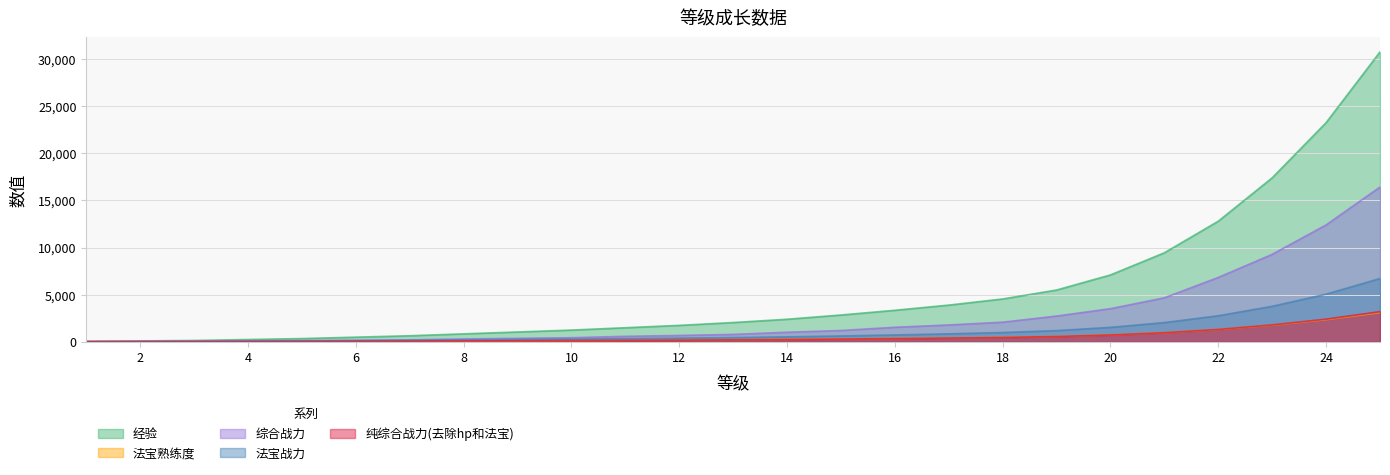

True or false: 纯综合战力(去除hp和法宝) has more than 2 points higher than both neighbors.

False